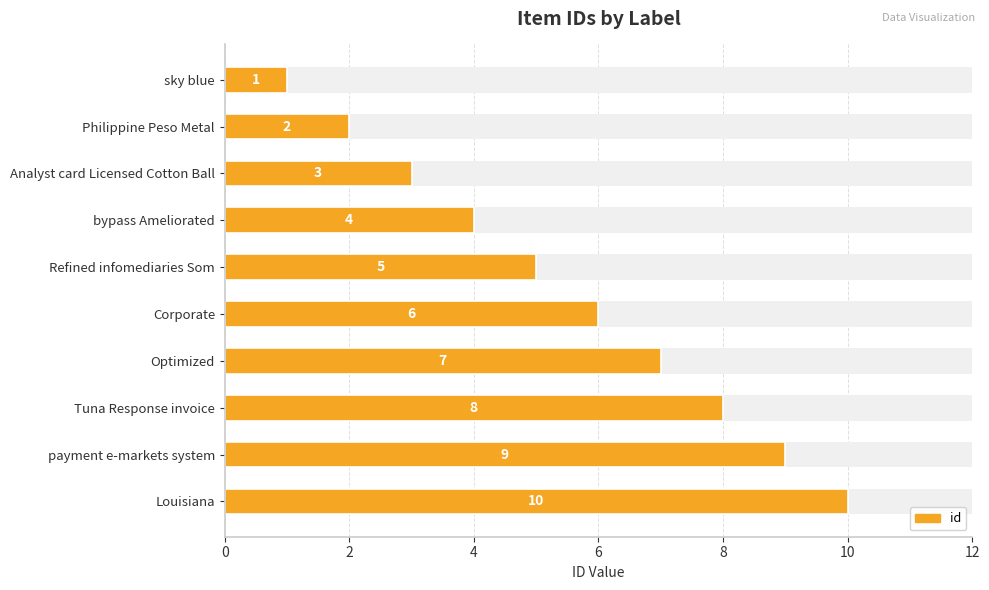

Read the value at Philippine Peso Metal.

2